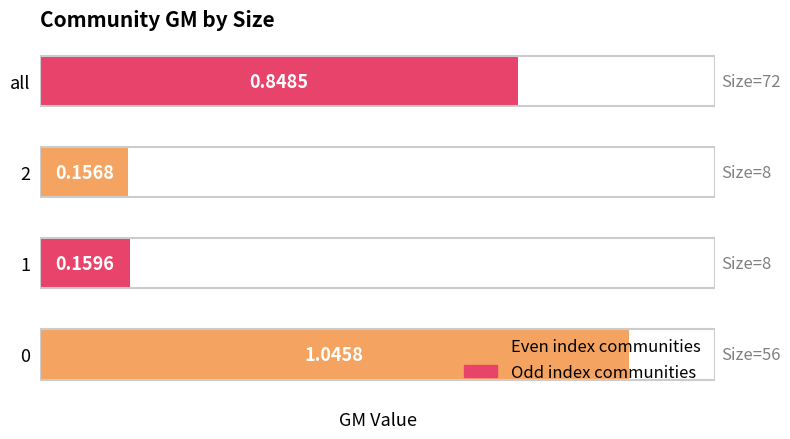

What is the average value?

0.6